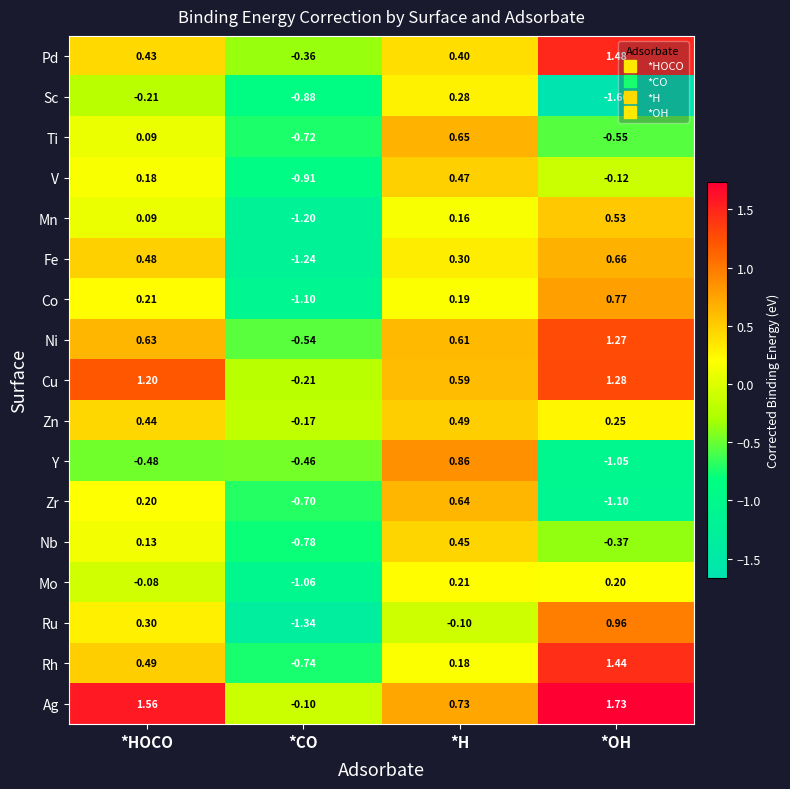

At which category does the chart reach its minimum across all series?

*OH